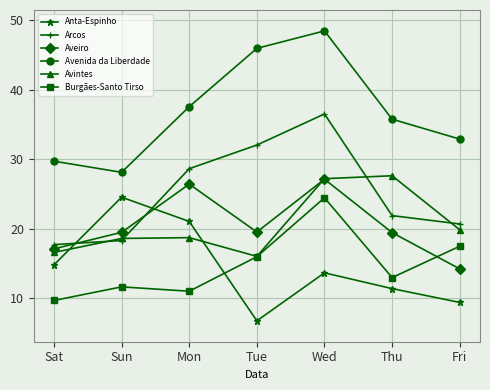

What is the label of the 5th point from the right?

Mon